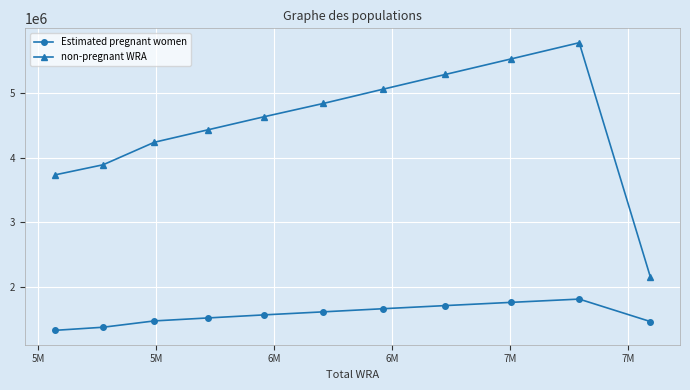

List the series in order of their peak value, lowest first.

Estimated pregnant women, non-pregnant WRA